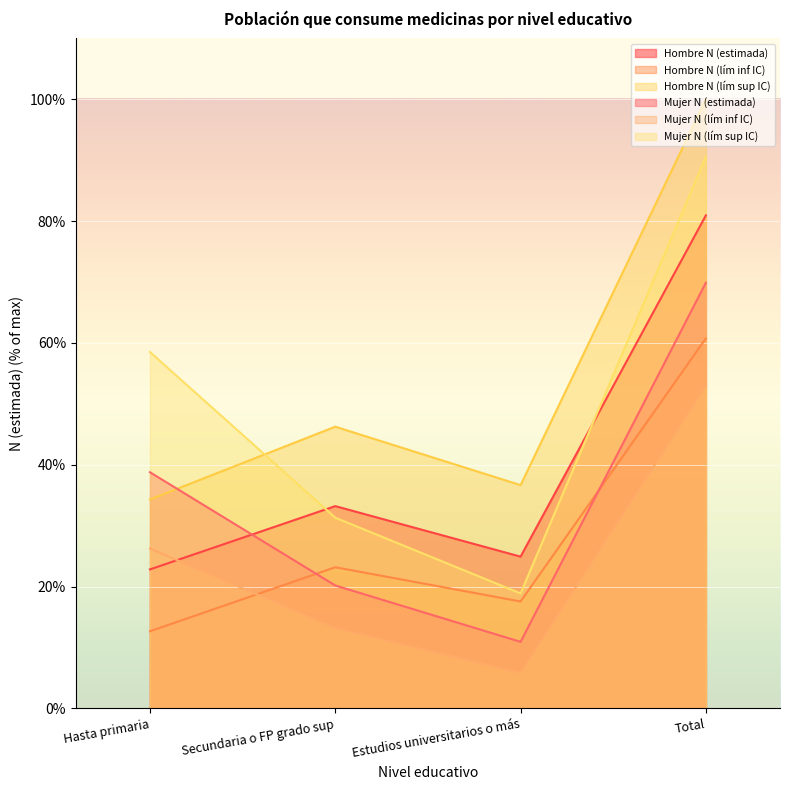

True or false: Hombre N (lím inf IC) and Hombre N (estimada) intersect in this chart.

False